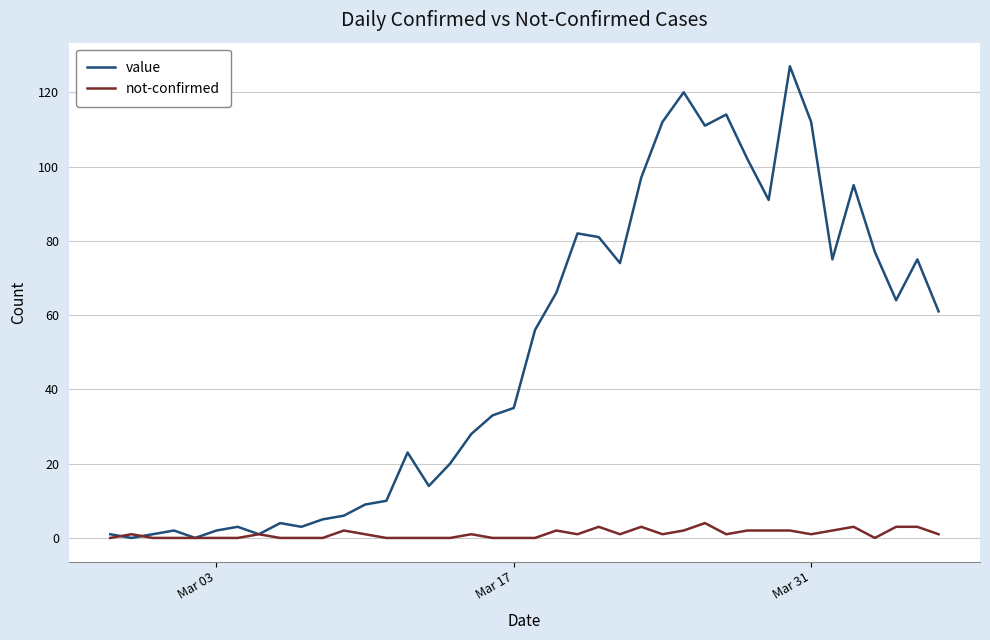

Reading right to left, list all the values displayed in this chart.

value: 61	75	64	77	95	75	112	127	91	102	114	111	120	112	97	74	81	82	66	56	35	33	28	20	14	23	10	9	6	5	3	4	1	3	2	0	2	1	0	1
not-confirmed: 1	3	3	0	3	2	1	2	2	2	1	4	2	1	3	1	3	1	2	0	0	0	1	0	0	0	0	1	2	0	0	0	1	0	0	0	0	0	1	0